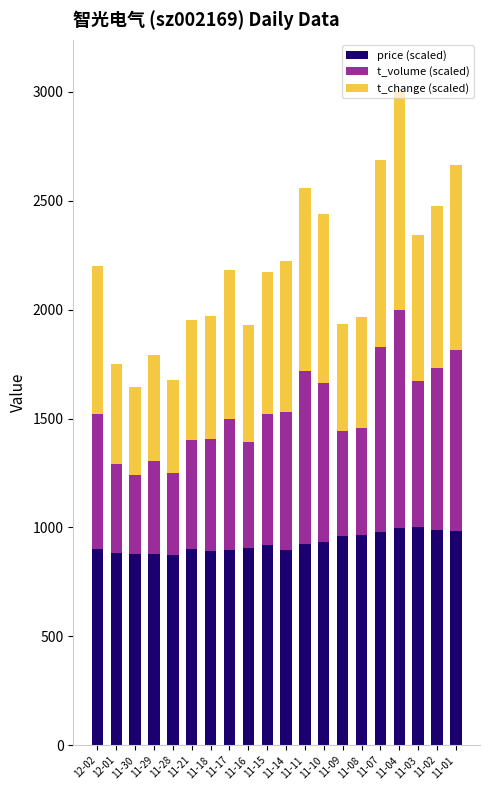

What are all the series names shown in the legend?

price (scaled), t_volume (scaled), t_change (scaled)